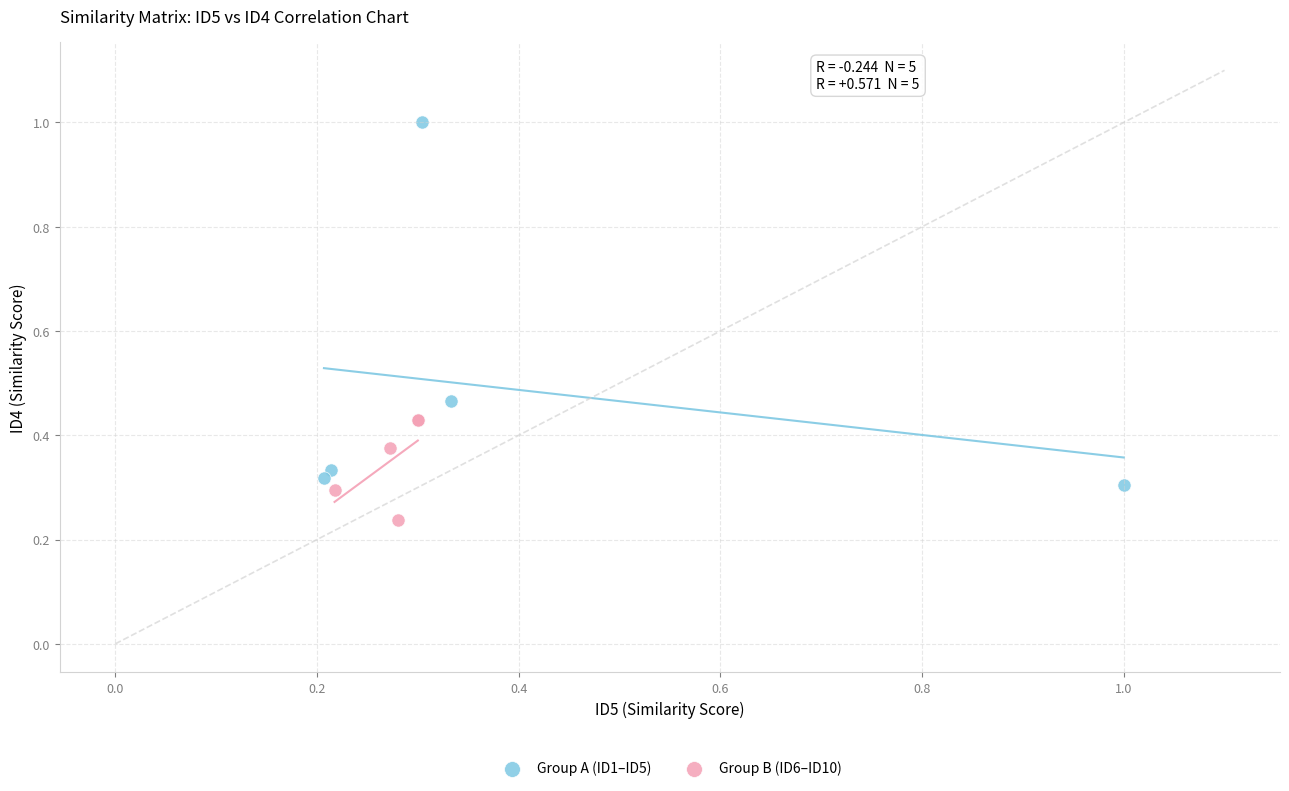

Which series contains the lowest Y value?

Group B (ID6–ID10)